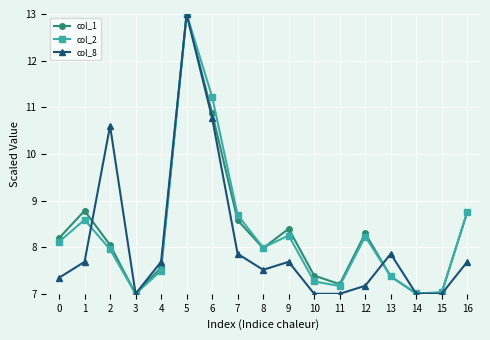

What is the sum of the col_8 values at 7 and 2?

18.5